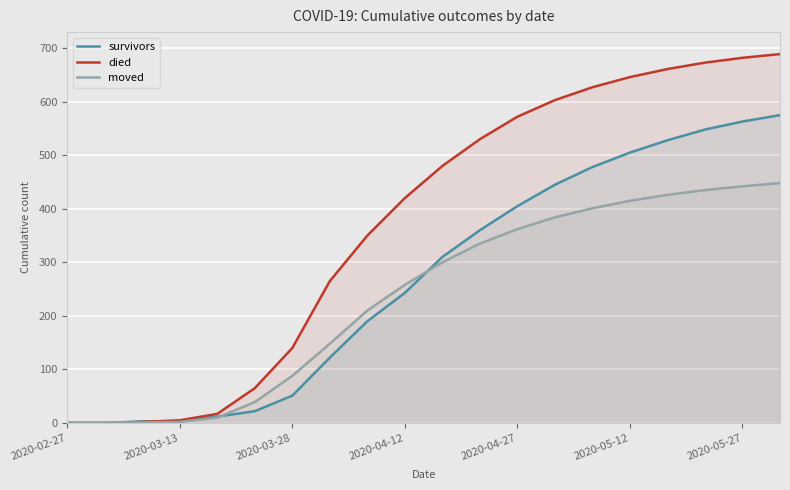

What position from the left is 14?

15